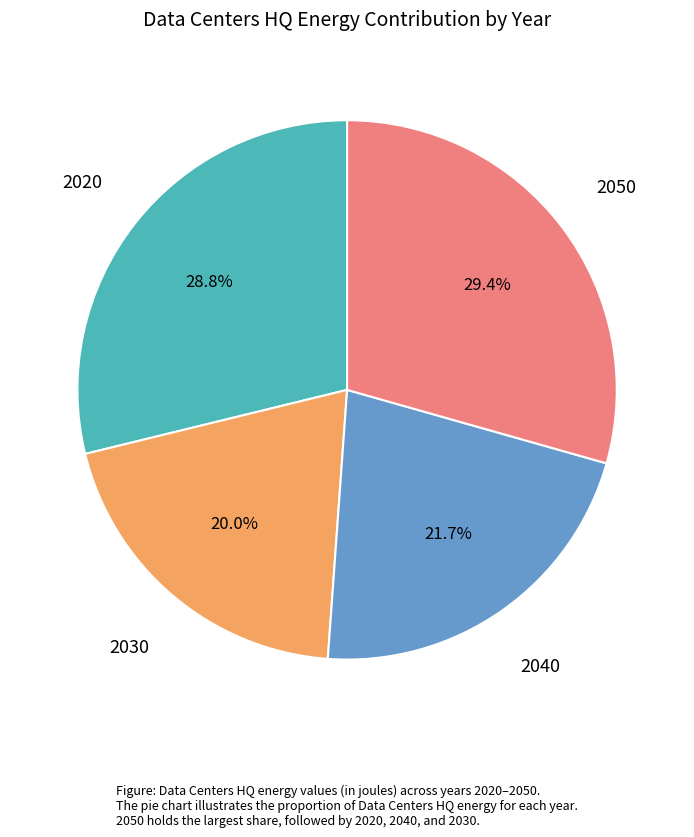

To the nearest percent, what is the average slice percentage?

25%